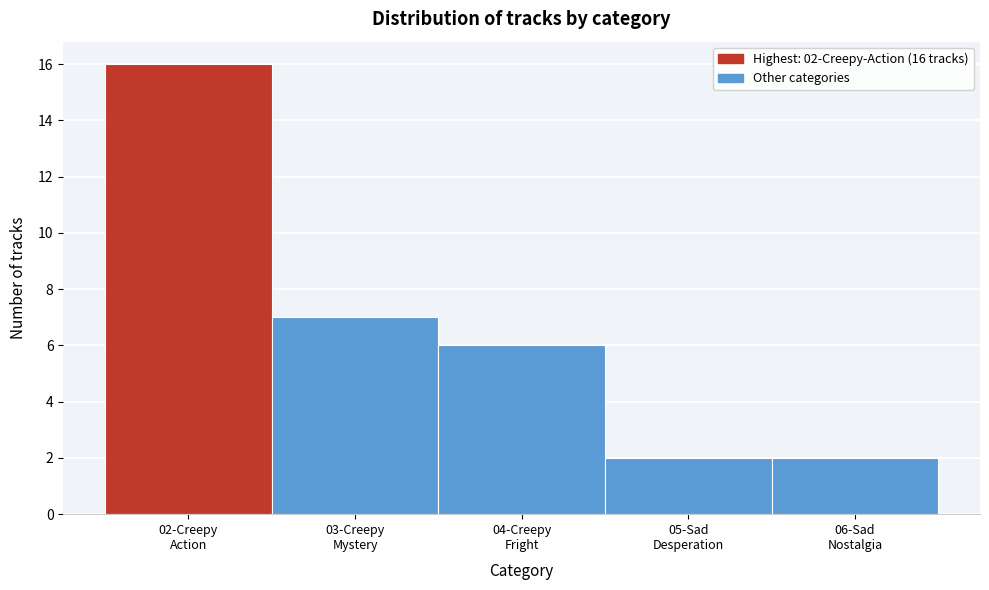

Reading left to right, extract all data points from this chart.

16	7	6	2	2